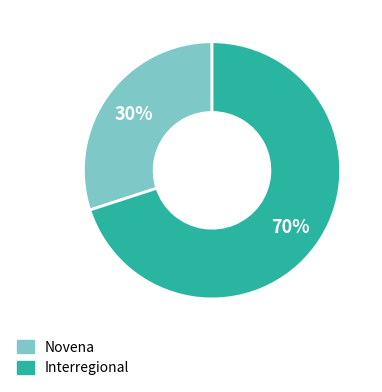

The Interregional slice represents 70% of the pie. True or false?

True